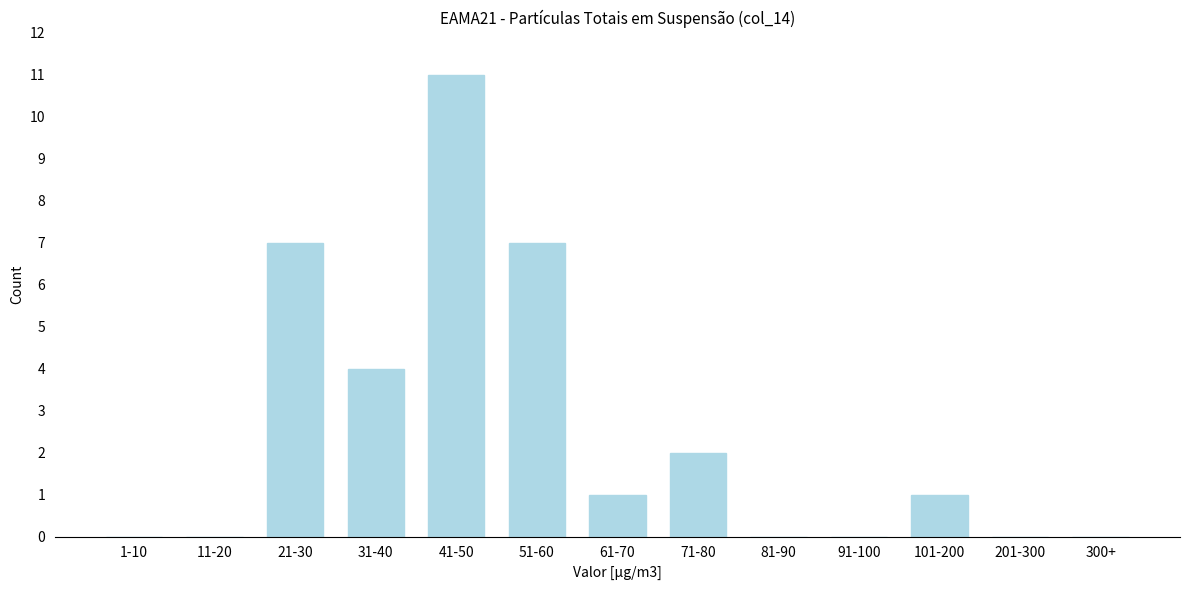

Reading right to left, what are all the values shown in this chart?

300+=0	201-300=0	101-200=1	91-100=0	81-90=0	71-80=2	61-70=1	51-60=7	41-50=11	31-40=4	21-30=7	11-20=0	1-10=0